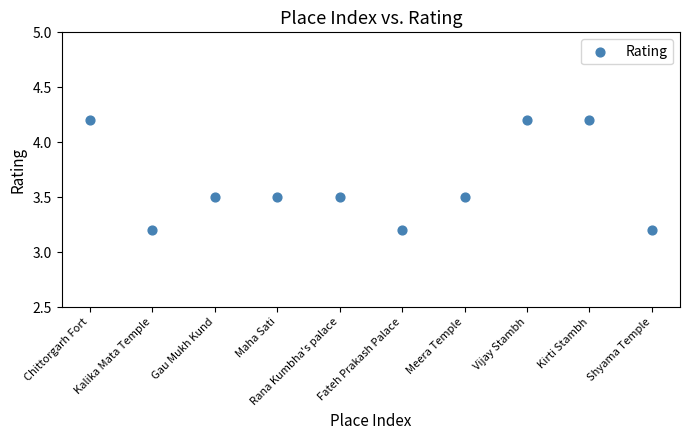

What is the average Y value?

3.6